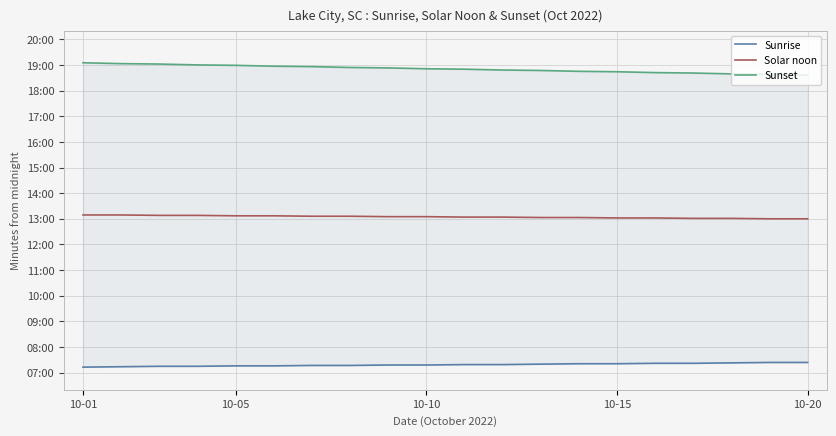

How many data points does each series have?

20